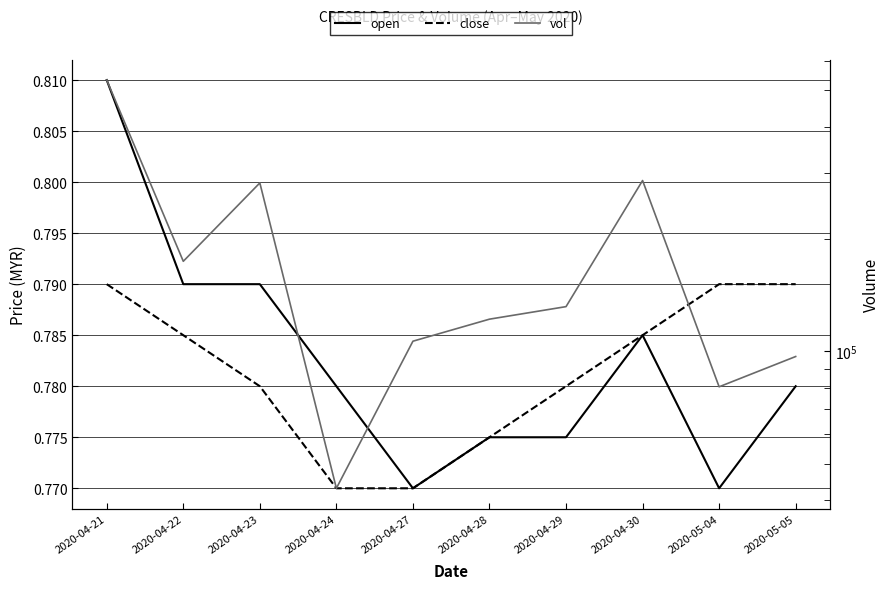

Between 2020-05-04 and 2020-04-28, which is larger?

2020-04-28